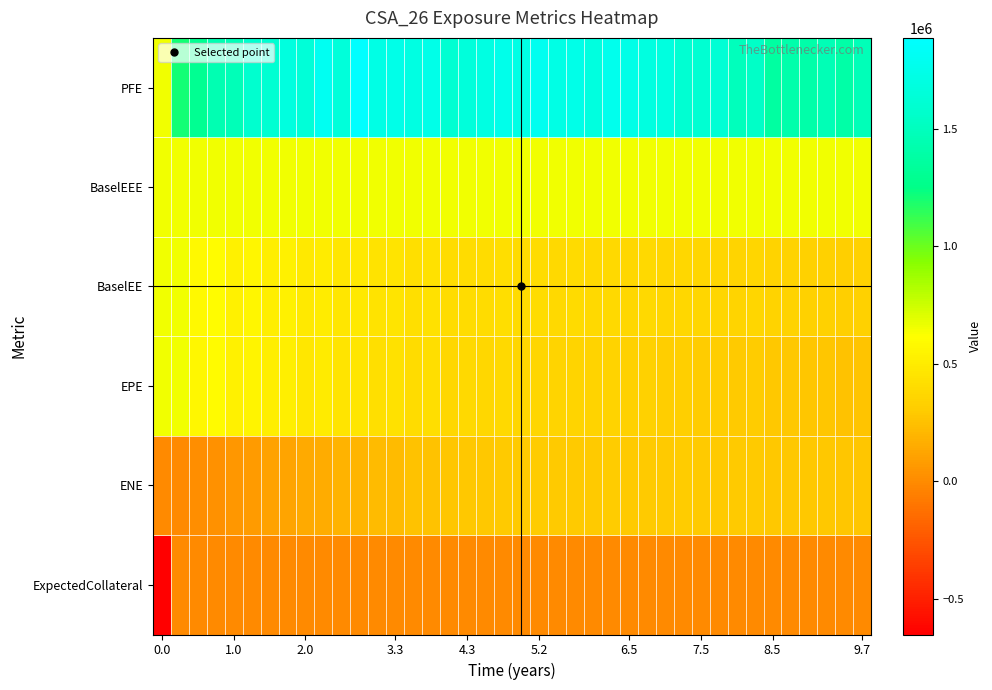

What is the smallest value displayed?

-651860.0